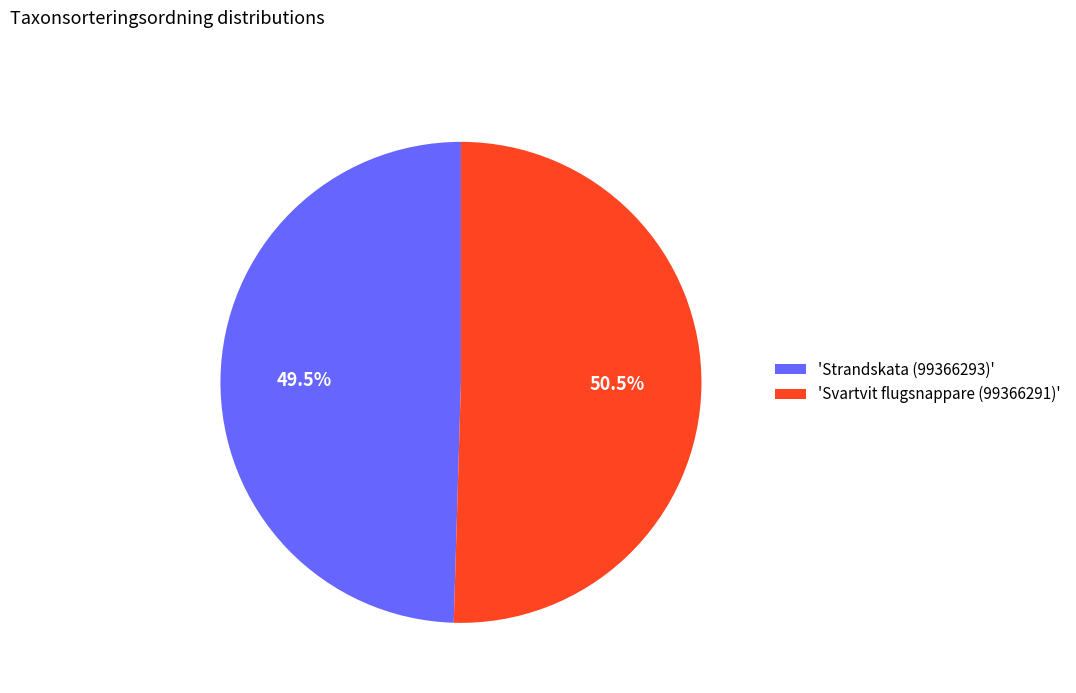

Which category has the biggest portion of the pie?

'Svartvit flugsnappare (99366291)'